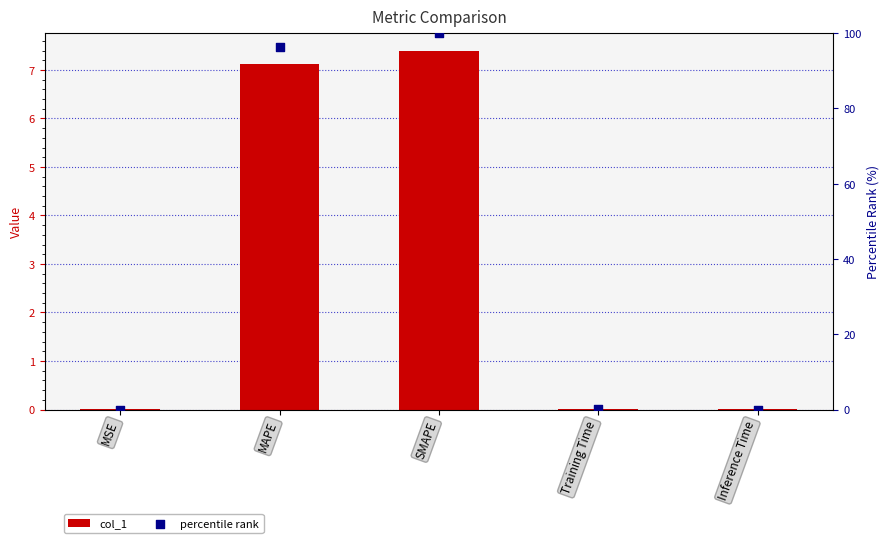

Which series contains the highest Y value?

percentile rank